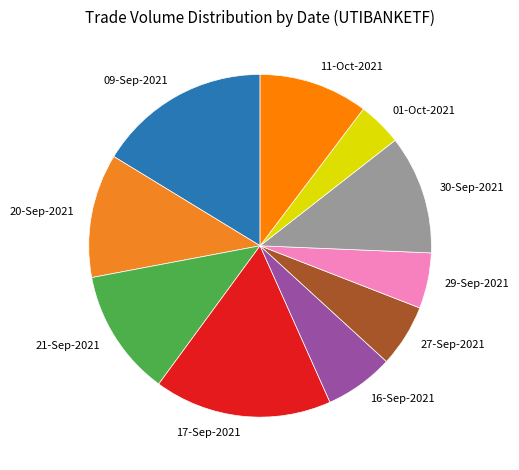

Combined, do 16-Sep-2021 and 11-Oct-2021 account for over 50%?

No